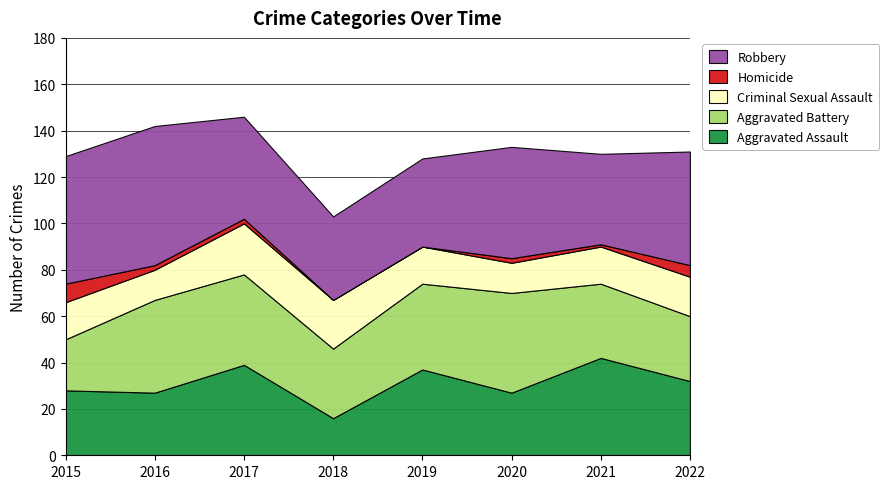

How many lines are shown in the chart?

5